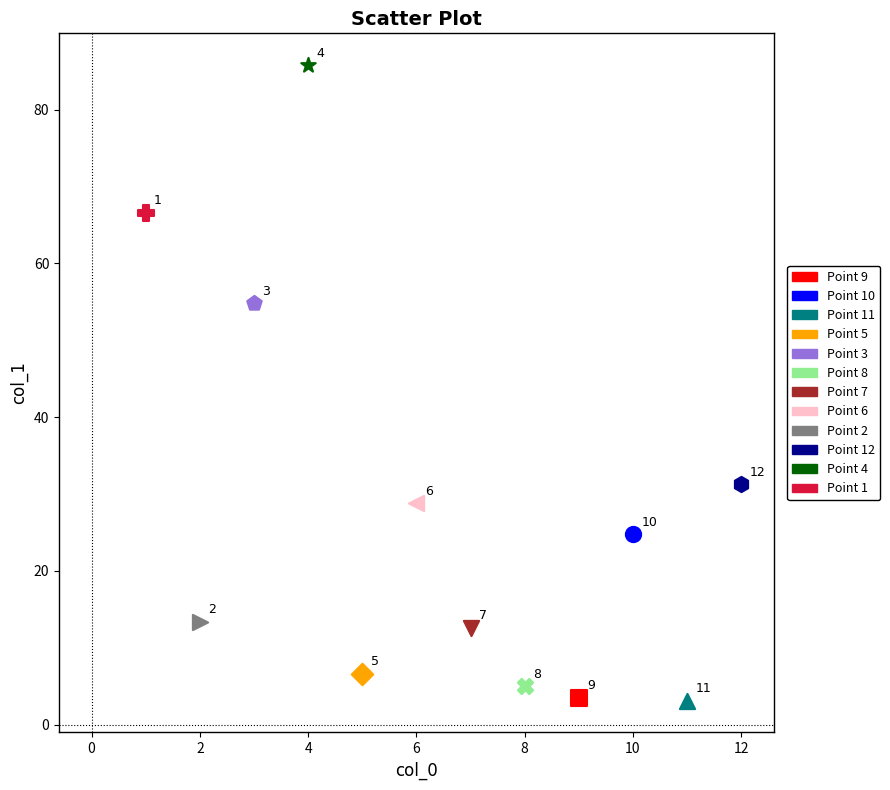

Which series reaches the maximum Y coordinate?

Point 4